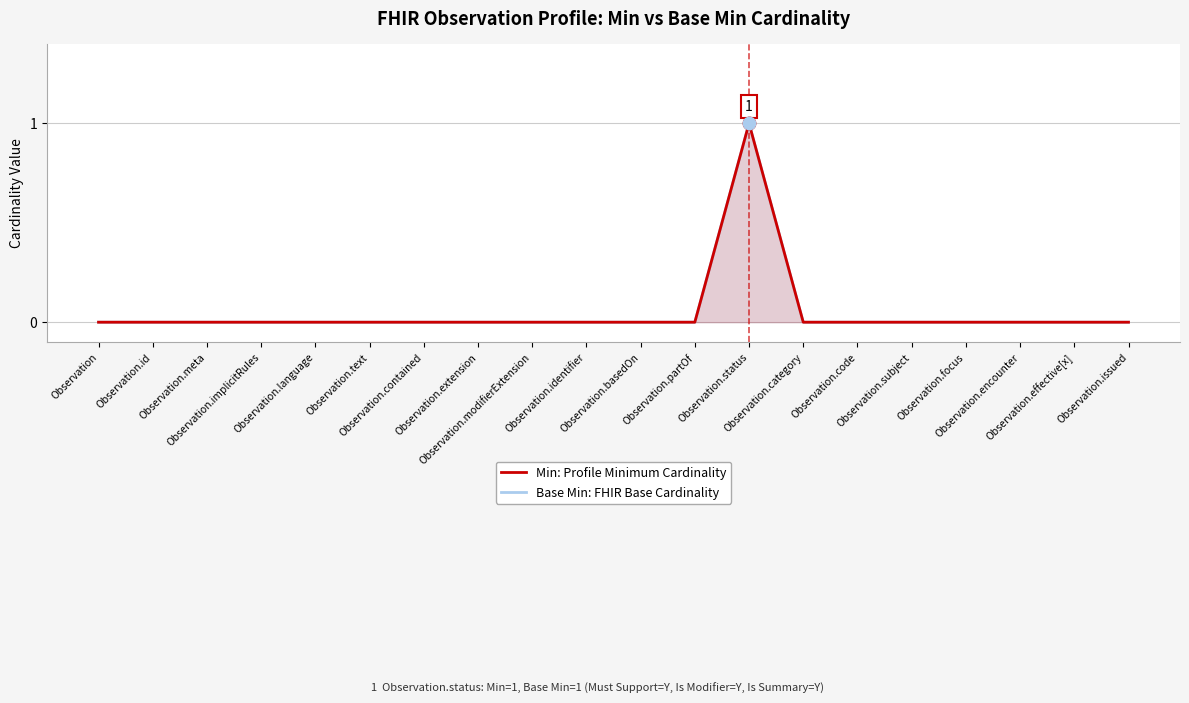

What are all the series names shown in the legend?

Base Min: FHIR Base Cardinality, Min: Profile Minimum Cardinality